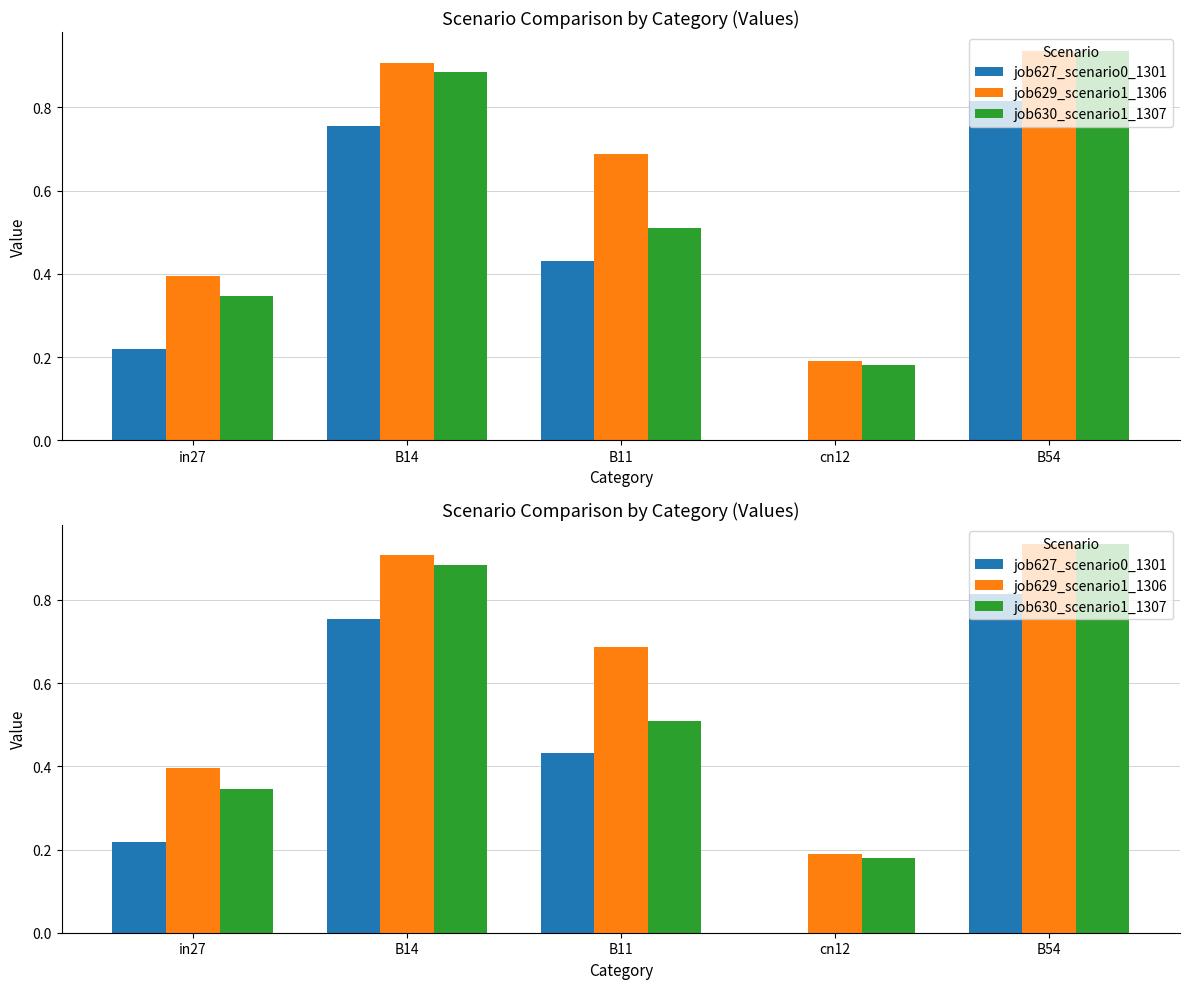

What is the minimum value for job630_scenario1_1307?

0.2